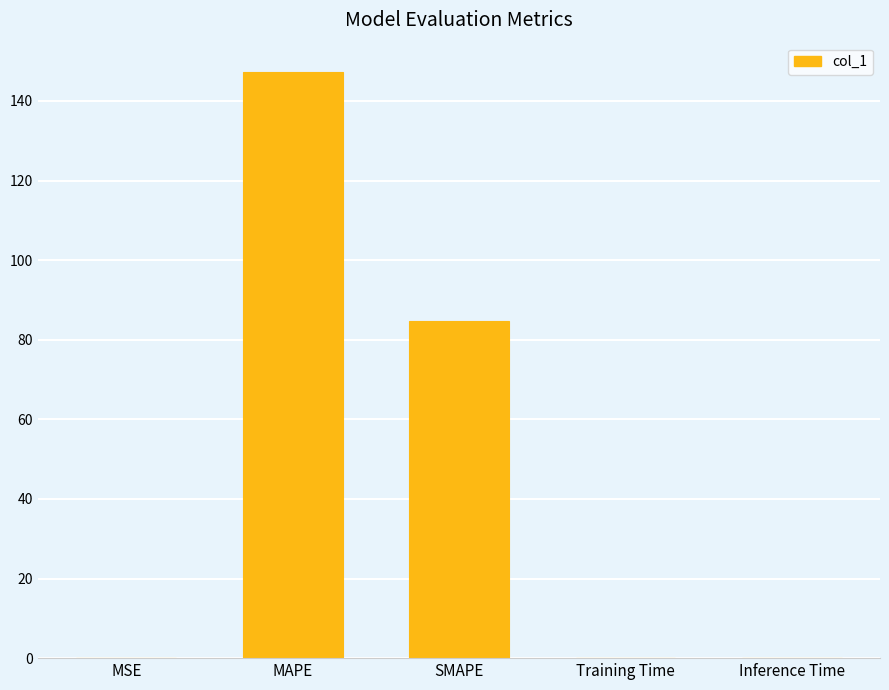

Which label corresponds to the largest value in the chart?

MAPE